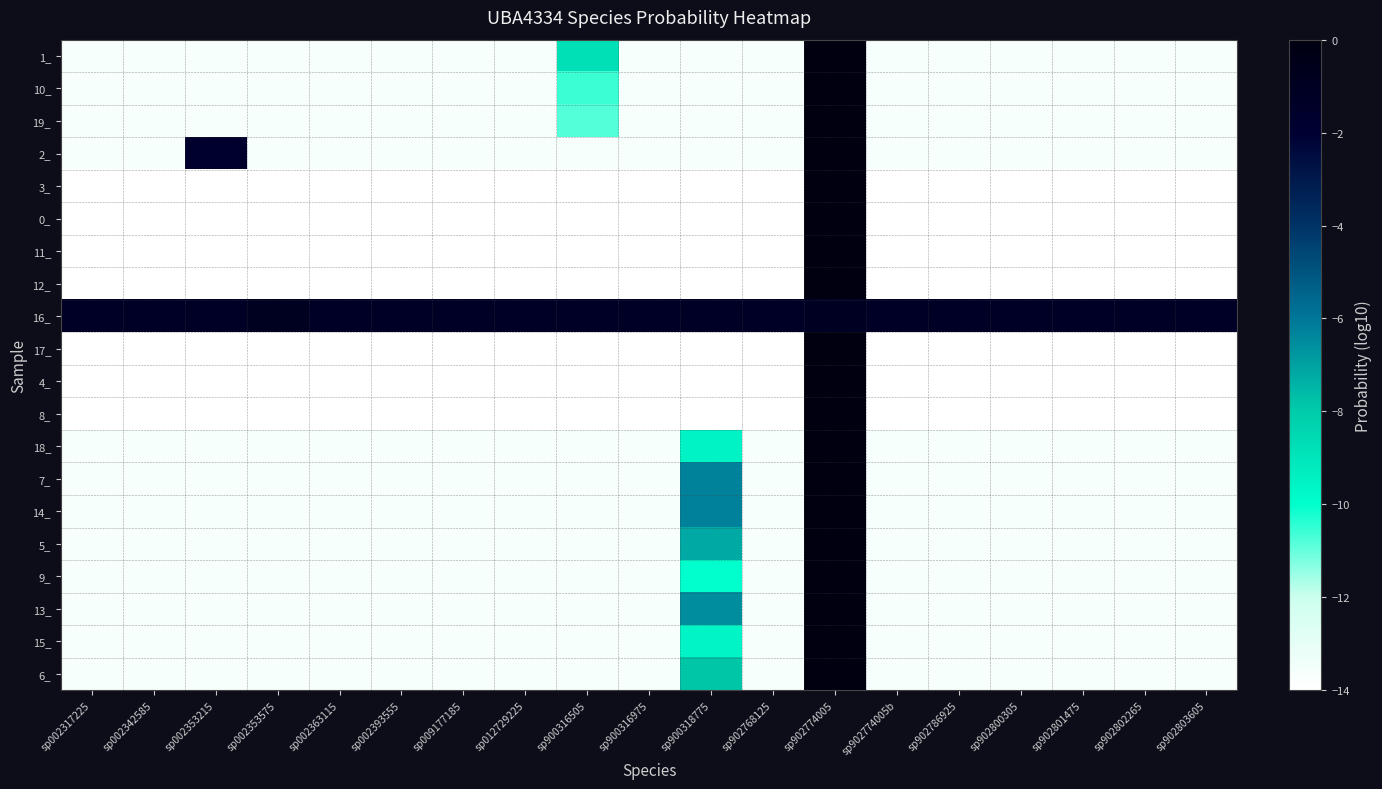

Reading left to right, list all the values displayed in this chart.

1_: sp002317225=-13.7	sp002342585=-13.7	sp002353215=-13.7	sp002353575=-13.7	sp002363115=-13.7	sp002393555=-13.7	sp009177185=-13.7	sp012729225=-13.7	sp900316505=-8.8	sp900316975=-13.7	sp900318775=-13.7	sp902768125=-13.7	sp902774005=-0.0	sp902774005b=-13.7	sp902786925=-13.7	sp902800305=-13.7	sp902801475=-13.7	sp902802265=-13.7	sp902803605=-13.7
10_: sp002317225=-13.7	sp002342585=-13.7	sp002353215=-13.7	sp002353575=-13.7	sp002363115=-13.7	sp002393555=-13.7	sp009177185=-13.7	sp012729225=-13.7	sp900316505=-10.6	sp900316975=-13.7	sp900318775=-13.7	sp902768125=-13.7	sp902774005=-0.0	sp902774005b=-13.7	sp902786925=-13.7	sp902800305=-13.7	sp902801475=-13.7	sp902802265=-13.7	sp902803605=-13.7
19_: sp002317225=-13.7	sp002342585=-13.7	sp002353215=-13.7	sp002353575=-13.7	sp002363115=-13.7	sp002393555=-13.7	sp009177185=-13.7	sp012729225=-13.7	sp900316505=-10.8	sp900316975=-13.7	sp900318775=-13.7	sp902768125=-13.7	sp902774005=-0.0	sp902774005b=-13.7	sp902786925=-13.7	sp902800305=-13.7	sp902801475=-13.7	sp902802265=-13.7	sp902803605=-13.7
2_: sp002317225=-13.7	sp002342585=-13.7	sp002353215=-1.7	sp002353575=-13.7	sp002363115=-13.7	sp002393555=-13.7	sp009177185=-13.7	sp012729225=-13.7	sp900316505=-13.7	sp900316975=-13.7	sp900318775=-13.7	sp902768125=-13.7	sp902774005=-0.0	sp902774005b=-13.7	sp902786925=-13.7	sp902800305=-13.7	sp902801475=-13.7	sp902802265=-13.7	sp902803605=-13.7
3_: sp002317225=-14.0	sp002342585=-14.0	sp002353215=-14.0	sp002353575=-14.0	sp002363115=-14.0	sp002393555=-14.0	sp009177185=-14.0	sp012729225=-14.0	sp900316505=-14.0	sp900316975=-14.0	sp900318775=-14.0	sp902768125=-14.0	sp902774005=0.0	sp902774005b=-14.0	sp902786925=-14.0	sp902800305=-14.0	sp902801475=-14.0	sp902802265=-14.0	sp902803605=-14.0
0_: sp002317225=-14.0	sp002342585=-14.0	sp002353215=-14.0	sp002353575=-14.0	sp002363115=-14.0	sp002393555=-14.0	sp009177185=-14.0	sp012729225=-14.0	sp900316505=-14.0	sp900316975=-14.0	sp900318775=-14.0	sp902768125=-14.0	sp902774005=0.0	sp902774005b=-14.0	sp902786925=-14.0	sp902800305=-14.0	sp902801475=-14.0	sp902802265=-14.0	sp902803605=-14.0
11_: sp002317225=-14.0	sp002342585=-14.0	sp002353215=-14.0	sp002353575=-14.0	sp002363115=-14.0	sp002393555=-14.0	sp009177185=-14.0	sp012729225=-14.0	sp900316505=-14.0	sp900316975=-14.0	sp900318775=-14.0	sp902768125=-14.0	sp902774005=0.0	sp902774005b=-14.0	sp902786925=-14.0	sp902800305=-14.0	sp902801475=-14.0	sp902802265=-14.0	sp902803605=-14.0
12_: sp002317225=-14.0	sp002342585=-14.0	sp002353215=-14.0	sp002353575=-14.0	sp002363115=-14.0	sp002393555=-14.0	sp009177185=-14.0	sp012729225=-14.0	sp900316505=-14.0	sp900316975=-14.0	sp900318775=-14.0	sp902768125=-14.0	sp902774005=0.0	sp902774005b=-14.0	sp902786925=-14.0	sp902800305=-14.0	sp902801475=-14.0	sp902802265=-14.0	sp902803605=-14.0
16_: sp002317225=-1.3	sp002342585=-1.3	sp002353215=-1.3	sp002353575=-0.9	sp002363115=-1.3	sp002393555=-1.3	sp009177185=-1.3	sp012729225=-1.3	sp900316505=-1.3	sp900316975=-1.3	sp900318775=-1.3	sp902768125=-1.3	sp902774005=-1.1	sp902774005b=-1.3	sp902786925=-1.3	sp902800305=-1.3	sp902801475=-1.3	sp902802265=-1.3	sp902803605=-1.3
17_: sp002317225=-14.0	sp002342585=-14.0	sp002353215=-14.0	sp002353575=-14.0	sp002363115=-14.0	sp002393555=-14.0	sp009177185=-14.0	sp012729225=-14.0	sp900316505=-14.0	sp900316975=-14.0	sp900318775=-14.0	sp902768125=-14.0	sp902774005=0.0	sp902774005b=-14.0	sp902786925=-14.0	sp902800305=-14.0	sp902801475=-14.0	sp902802265=-14.0	sp902803605=-14.0
4_: sp002317225=-14.0	sp002342585=-14.0	sp002353215=-14.0	sp002353575=-14.0	sp002363115=-14.0	sp002393555=-14.0	sp009177185=-14.0	sp012729225=-14.0	sp900316505=-14.0	sp900316975=-14.0	sp900318775=-14.0	sp902768125=-14.0	sp902774005=0.0	sp902774005b=-14.0	sp902786925=-14.0	sp902800305=-14.0	sp902801475=-14.0	sp902802265=-14.0	sp902803605=-14.0
8_: sp002317225=-14.0	sp002342585=-14.0	sp002353215=-14.0	sp002353575=-14.0	sp002363115=-14.0	sp002393555=-14.0	sp009177185=-14.0	sp012729225=-14.0	sp900316505=-14.0	sp900316975=-14.0	sp900318775=-14.0	sp902768125=-14.0	sp902774005=0.0	sp902774005b=-14.0	sp902786925=-14.0	sp902800305=-14.0	sp902801475=-14.0	sp902802265=-14.0	sp902803605=-14.0
18_: sp002317225=-13.7	sp002342585=-13.7	sp002353215=-13.7	sp002353575=-13.7	sp002363115=-13.7	sp002393555=-13.7	sp009177185=-13.7	sp012729225=-13.7	sp900316505=-13.7	sp900316975=-13.7	sp900318775=-9.5	sp902768125=-13.7	sp902774005=-0.0	sp902774005b=-13.7	sp902786925=-13.7	sp902800305=-13.7	sp902801475=-13.7	sp902802265=-13.7	sp902803605=-13.7
7_: sp002317225=-13.7	sp002342585=-13.7	sp002353215=-13.7	sp002353575=-13.7	sp002363115=-13.7	sp002393555=-13.7	sp009177185=-13.7	sp012729225=-13.7	sp900316505=-13.7	sp900316975=-13.7	sp900318775=-6.3	sp902768125=-13.7	sp902774005=-0.0	sp902774005b=-13.7	sp902786925=-13.7	sp902800305=-13.7	sp902801475=-13.7	sp902802265=-13.7	sp902803605=-13.7
14_: sp002317225=-13.7	sp002342585=-13.7	sp002353215=-13.7	sp002353575=-13.7	sp002363115=-13.7	sp002393555=-13.7	sp009177185=-13.7	sp012729225=-13.7	sp900316505=-13.7	sp900316975=-13.7	sp900318775=-6.2	sp902768125=-13.7	sp902774005=-0.0	sp902774005b=-13.7	sp902786925=-13.7	sp902800305=-13.7	sp902801475=-13.7	sp902802265=-13.7	sp902803605=-13.7
5_: sp002317225=-13.7	sp002342585=-13.7	sp002353215=-13.7	sp002353575=-13.7	sp002363115=-13.7	sp002393555=-13.7	sp009177185=-13.7	sp012729225=-13.7	sp900316505=-13.7	sp900316975=-13.7	sp900318775=-7.2	sp902768125=-13.7	sp902774005=-0.0	sp902774005b=-13.7	sp902786925=-13.7	sp902800305=-13.7	sp902801475=-13.7	sp902802265=-13.7	sp902803605=-13.7
9_: sp002317225=-13.7	sp002342585=-13.7	sp002353215=-13.7	sp002353575=-13.7	sp002363115=-13.7	sp002393555=-13.7	sp009177185=-13.7	sp012729225=-13.7	sp900316505=-13.7	sp900316975=-13.7	sp900318775=-10.0	sp902768125=-13.7	sp902774005=-0.0	sp902774005b=-13.7	sp902786925=-13.7	sp902800305=-13.7	sp902801475=-13.7	sp902802265=-13.7	sp902803605=-13.7
13_: sp002317225=-13.7	sp002342585=-13.7	sp002353215=-13.7	sp002353575=-13.7	sp002363115=-13.7	sp002393555=-13.7	sp009177185=-13.7	sp012729225=-13.7	sp900316505=-13.7	sp900316975=-13.7	sp900318775=-6.5	sp902768125=-13.7	sp902774005=-0.0	sp902774005b=-13.7	sp902786925=-13.7	sp902800305=-13.7	sp902801475=-13.7	sp902802265=-13.7	sp902803605=-13.7
15_: sp002317225=-13.7	sp002342585=-13.7	sp002353215=-13.7	sp002353575=-13.7	sp002363115=-13.7	sp002393555=-13.7	sp009177185=-13.7	sp012729225=-13.7	sp900316505=-13.7	sp900316975=-13.7	sp900318775=-9.6	sp902768125=-13.7	sp902774005=-0.0	sp902774005b=-13.7	sp902786925=-13.7	sp902800305=-13.7	sp902801475=-13.7	sp902802265=-13.7	sp902803605=-13.7
6_: sp002317225=-13.7	sp002342585=-13.7	sp002353215=-13.7	sp002353575=-13.7	sp002363115=-13.7	sp002393555=-13.7	sp009177185=-13.7	sp012729225=-13.7	sp900316505=-13.7	sp900316975=-13.7	sp900318775=-7.9	sp902768125=-13.7	sp902774005=-0.0	sp902774005b=-13.7	sp902786925=-13.7	sp902800305=-13.7	sp902801475=-13.7	sp902802265=-13.7	sp902803605=-13.7